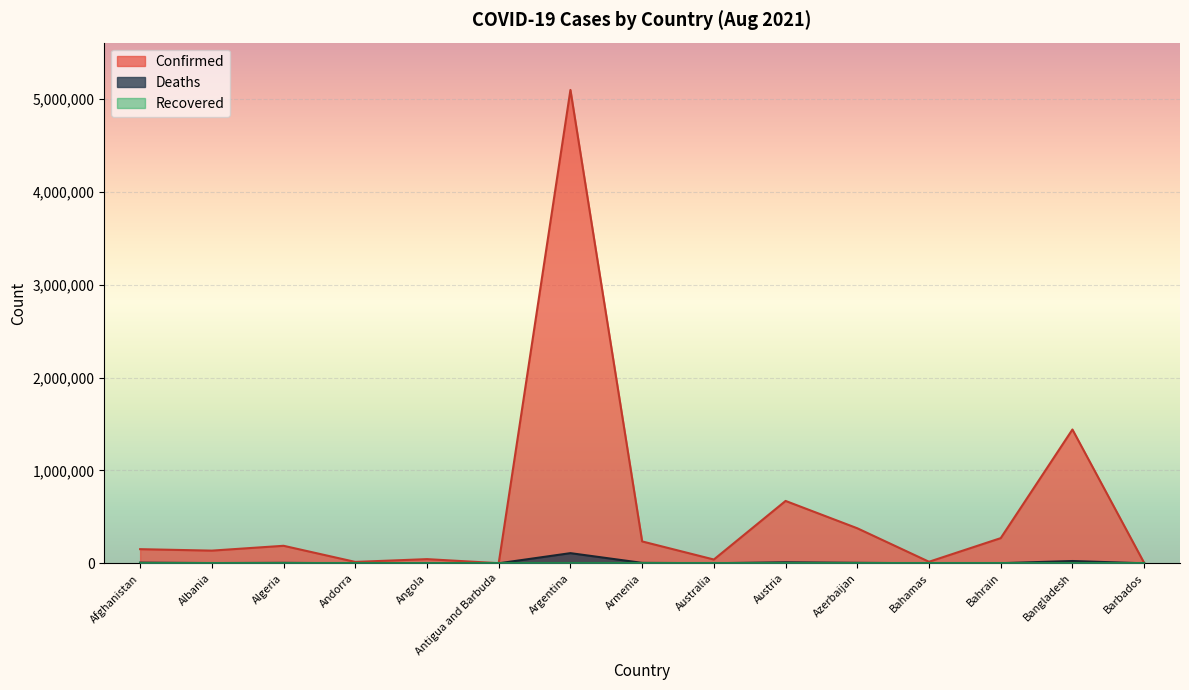

What is the minimum value for Deaths?

43